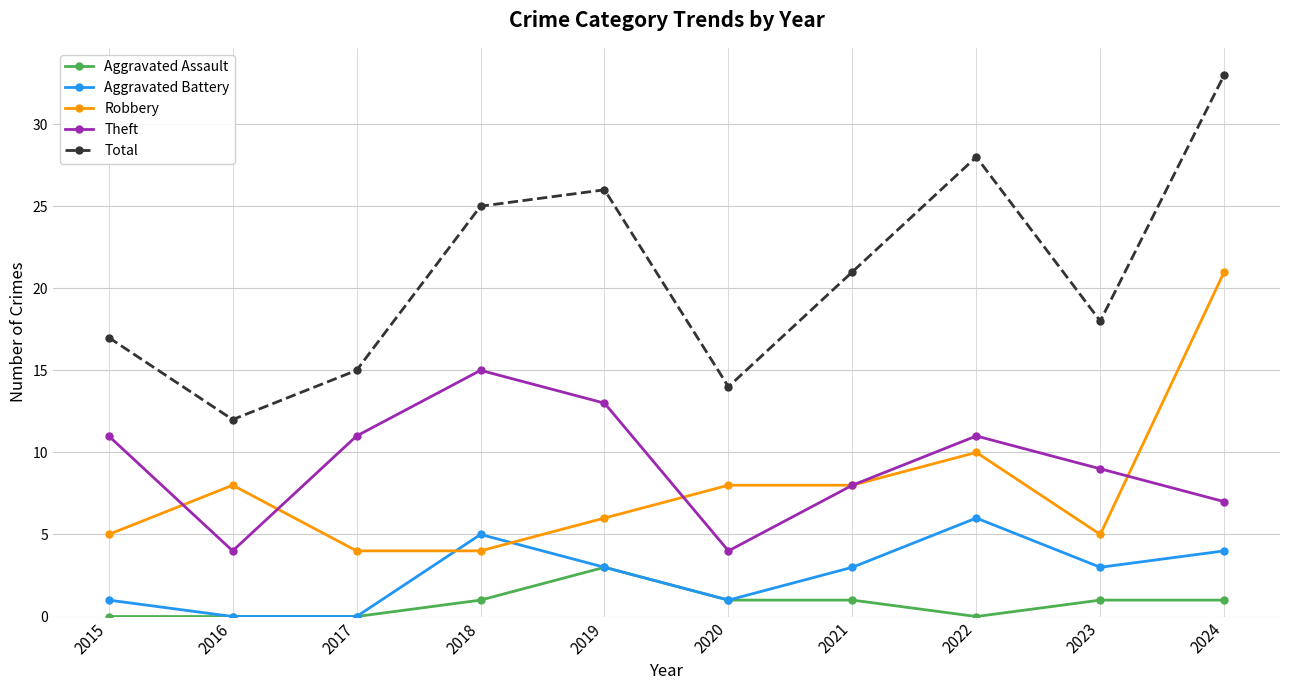

Is the value of Robbery at 2016 greater than the value of Total at 2023?

No